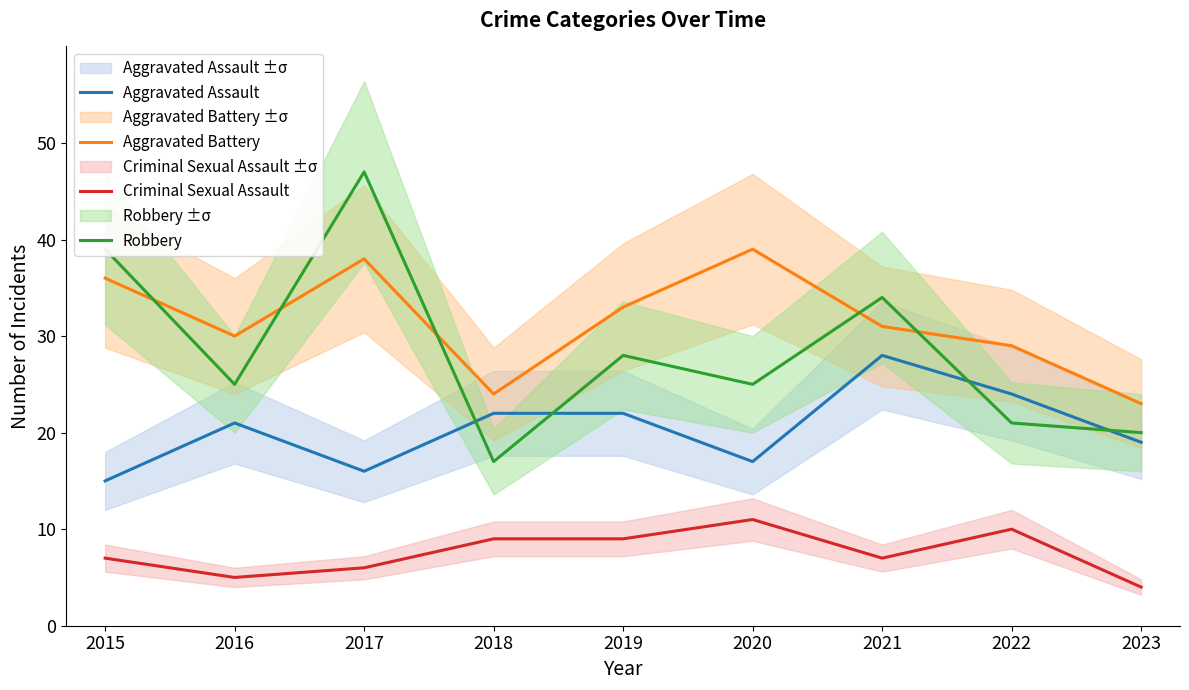

What is the value of the Criminal Sexual Assault point at the 6th from the left?

11